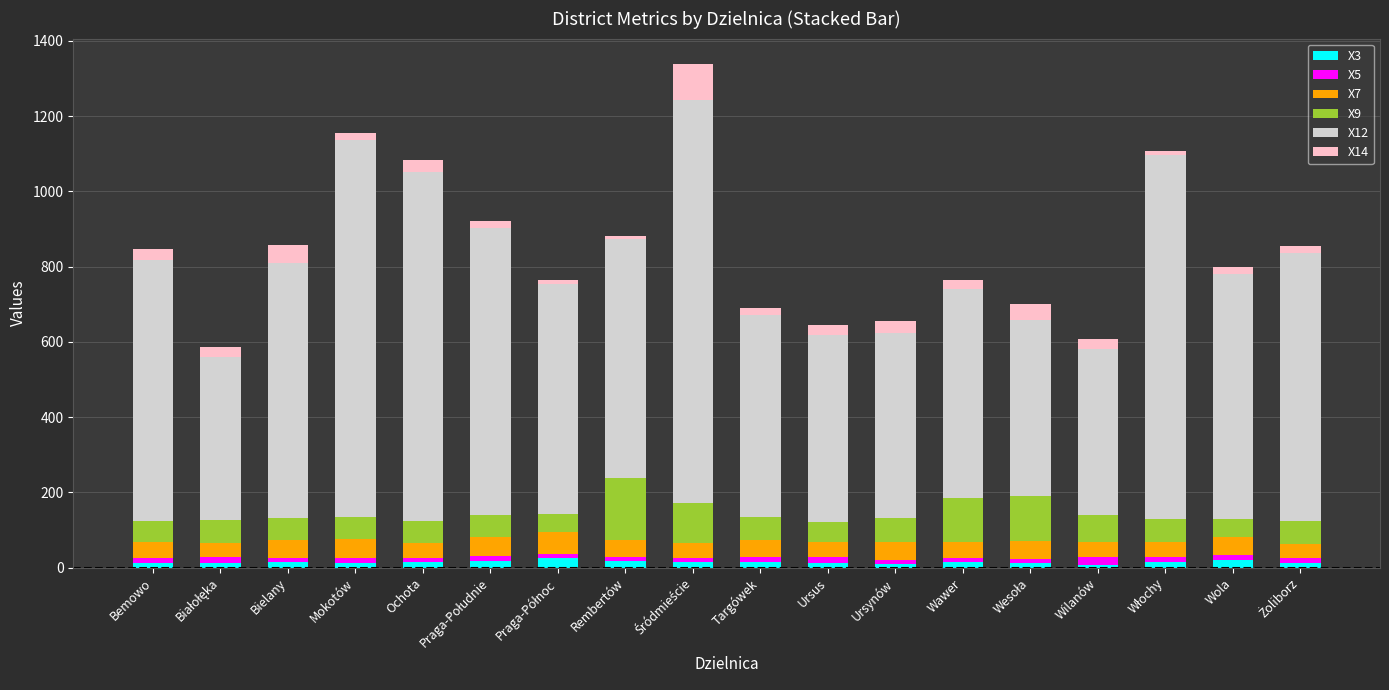

What is the sum of all X3 values?

263.1